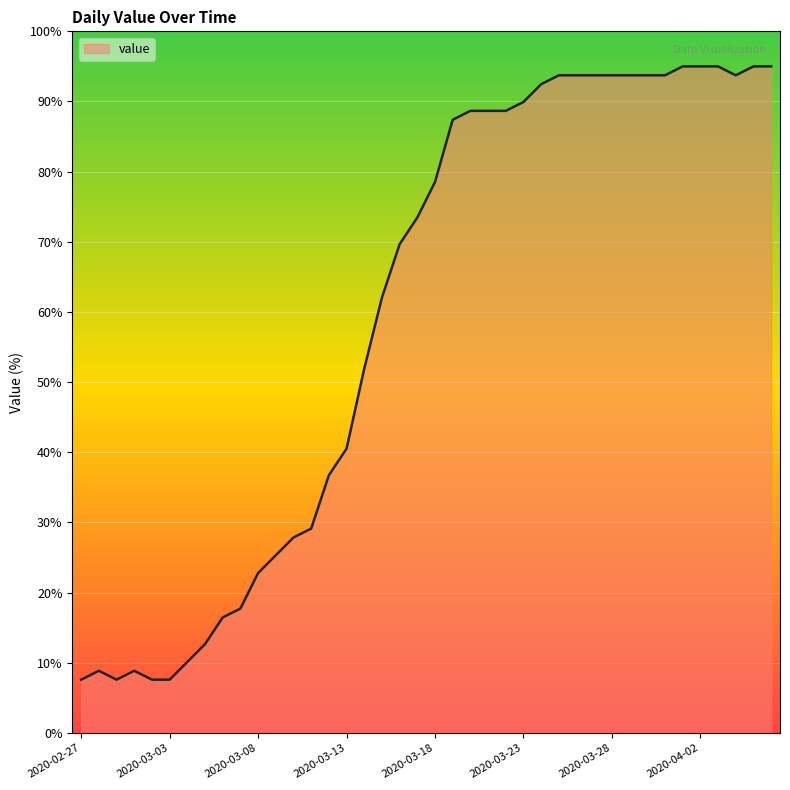

What is the maximum value shown in the chart?

95.0